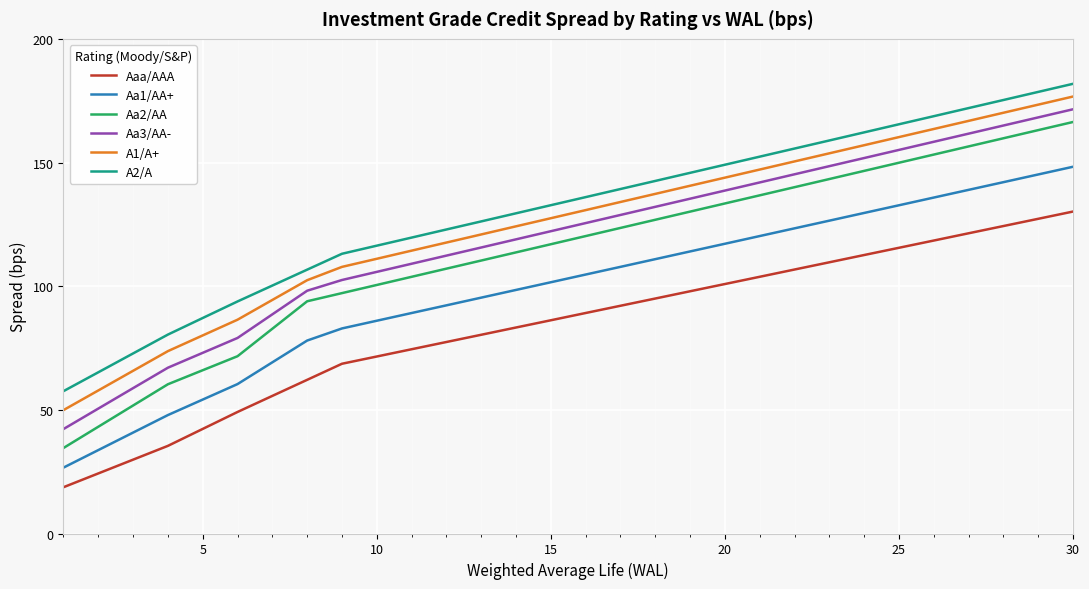

What is the minimum value for Aa2/AA?

34.6